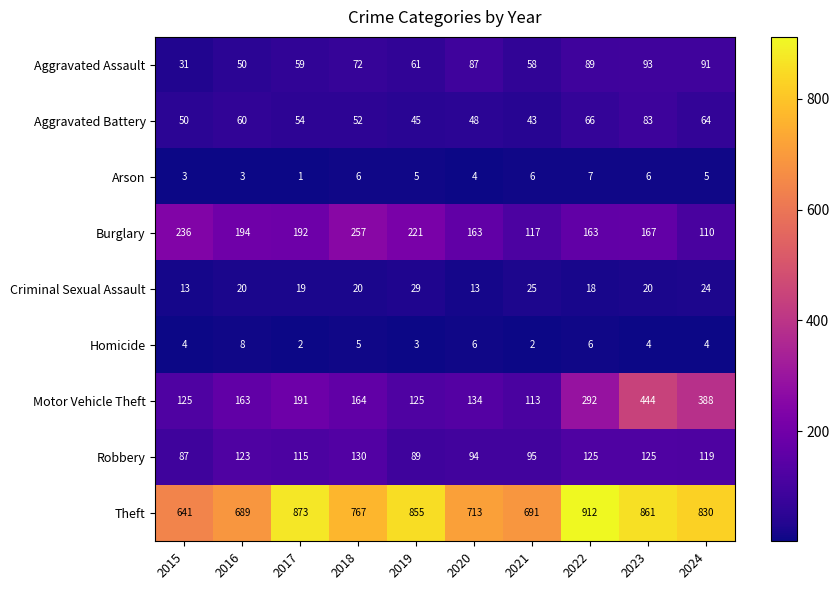

Which series has the largest total across all categories?

Theft